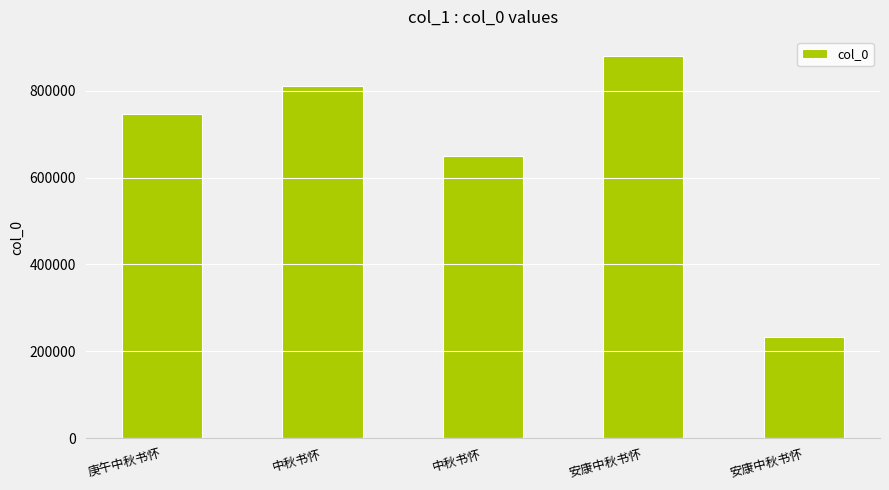

Are the bars horizontal?

No